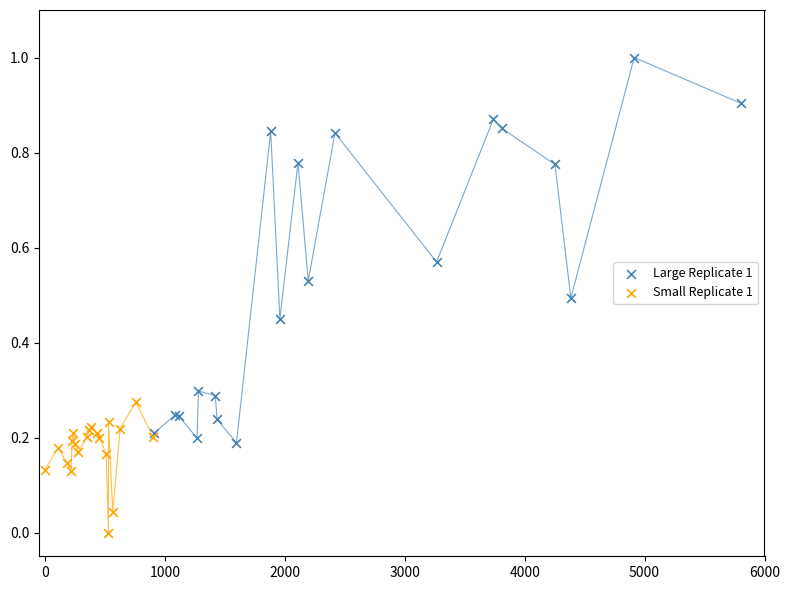

Which series reaches the minimum Y coordinate?

Small Replicate 1